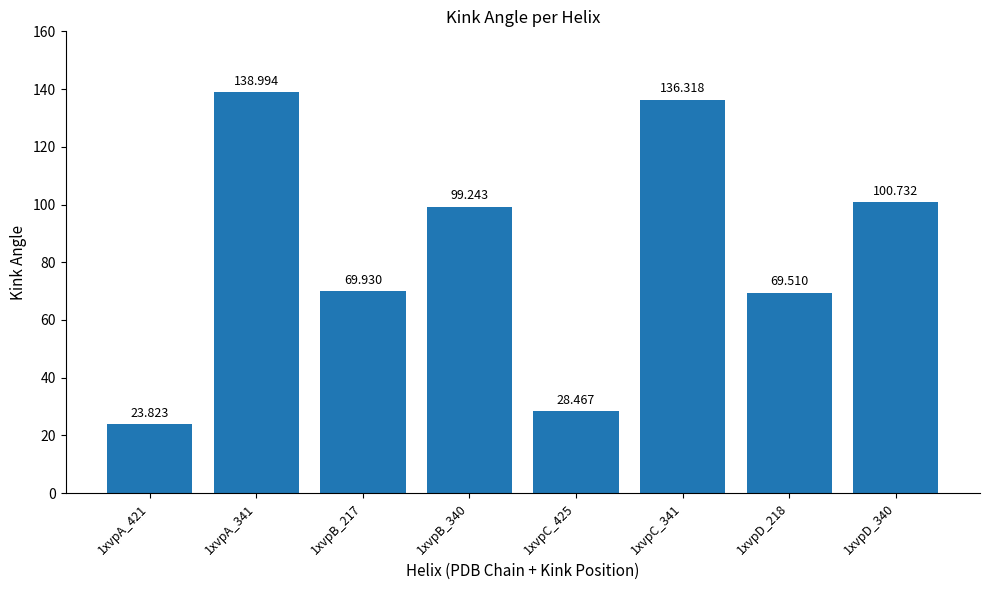

What position from the left is 1xvpB_217?

3